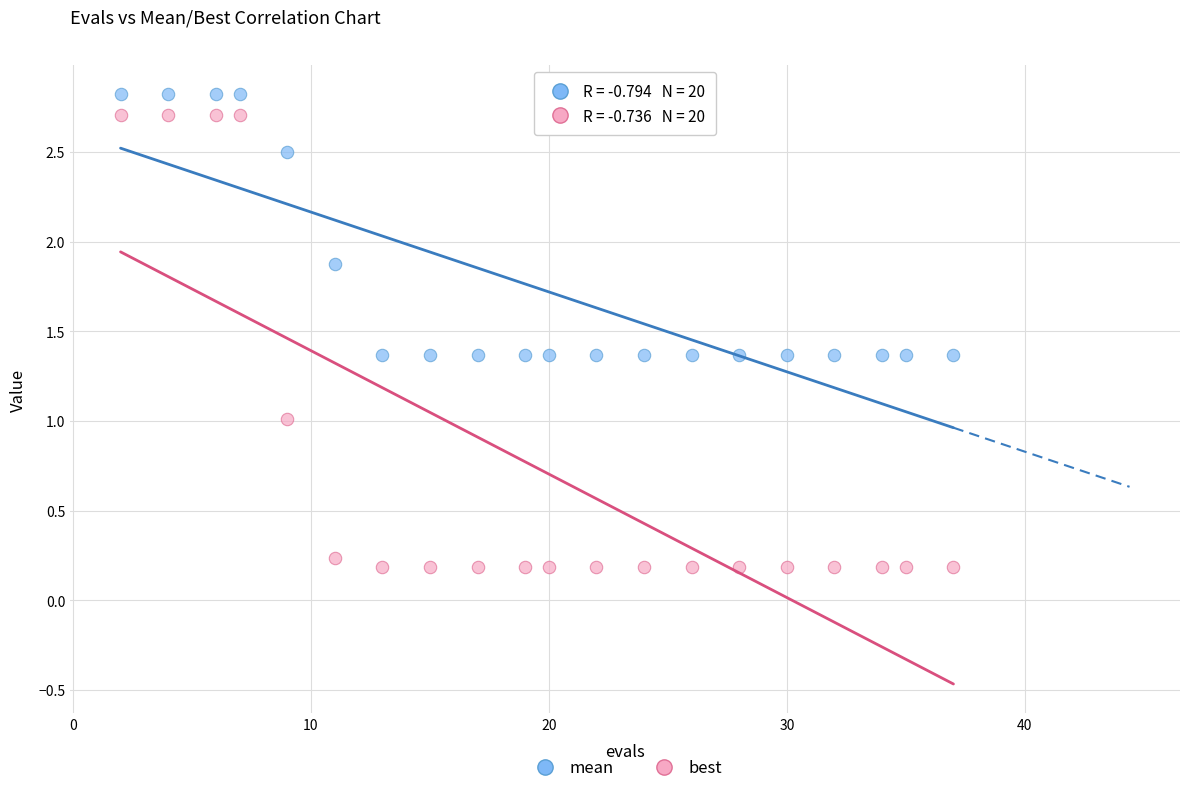

Which series reaches the maximum Y coordinate?

mean